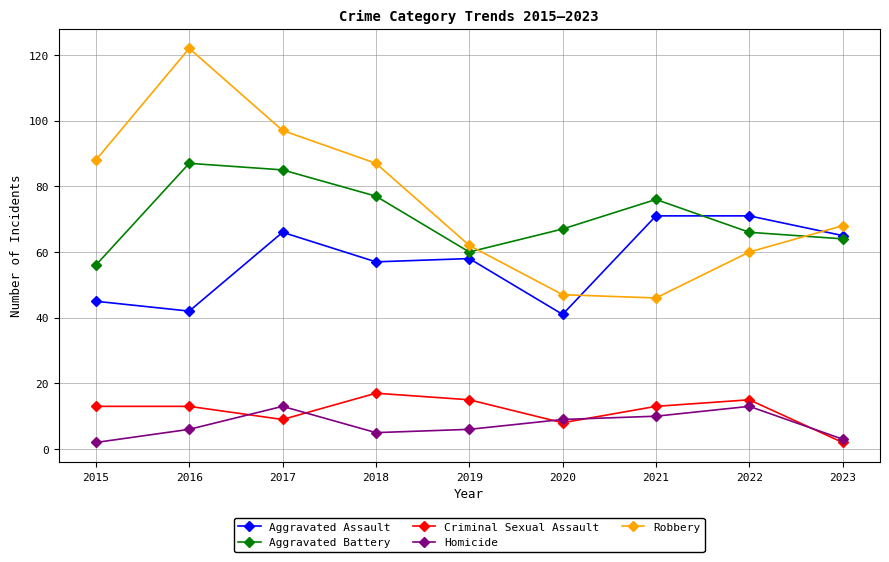

Between which two adjacent categories do Robbery and Aggravated Battery first intersect?

2019 and 2020